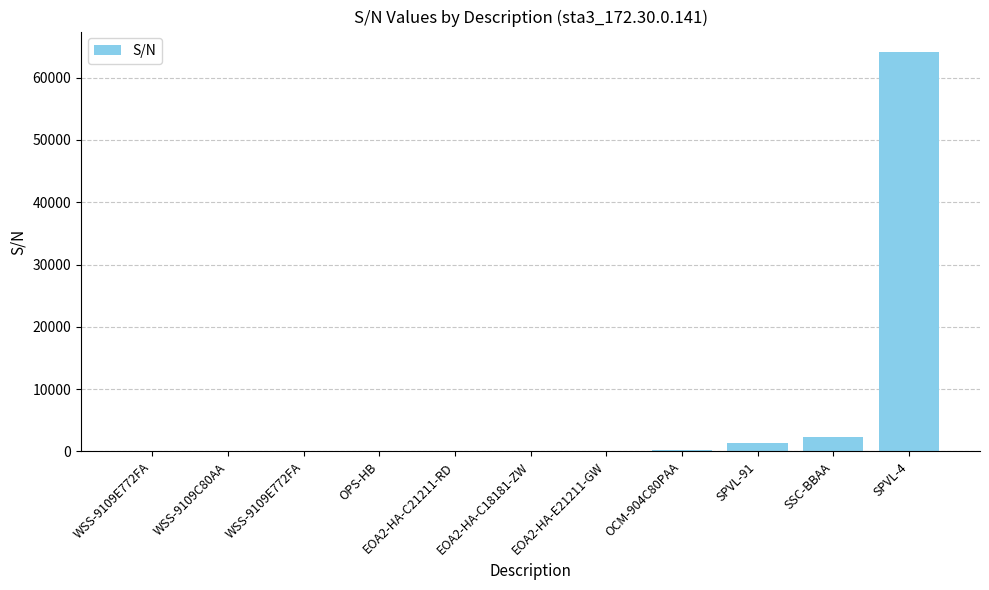

What is the value of the 8th bar from the left?

164